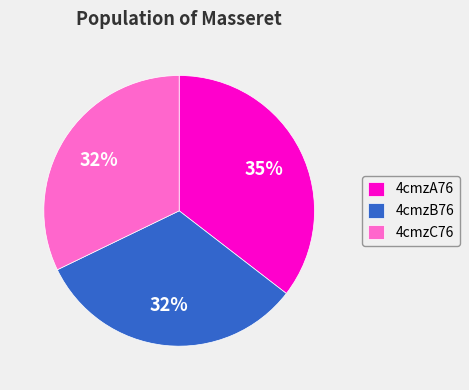

To the nearest percent, what is the difference between the largest and smallest slice percentages?

3%